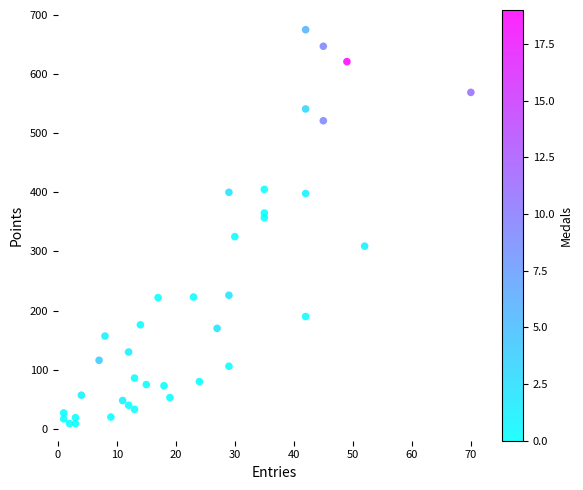

What is the range of X values (max minus min)?

69